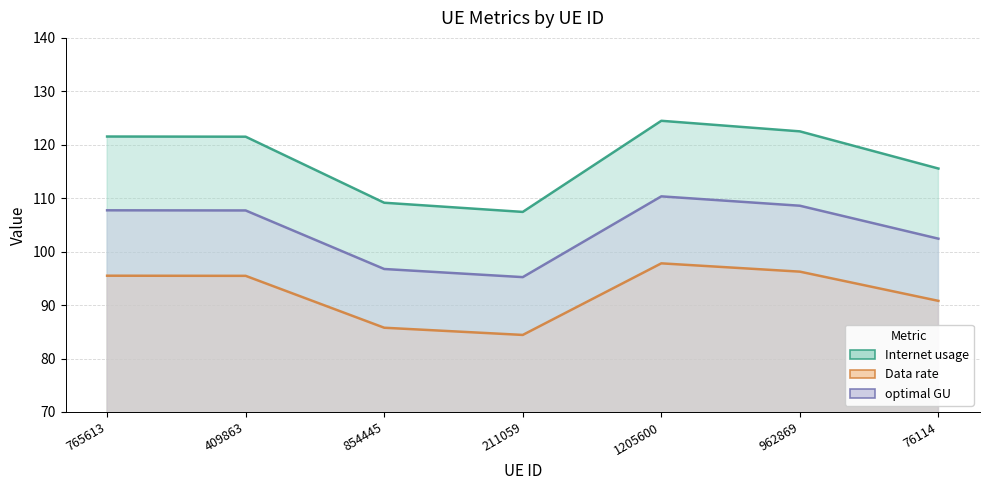

How many lines are shown in the chart?

3